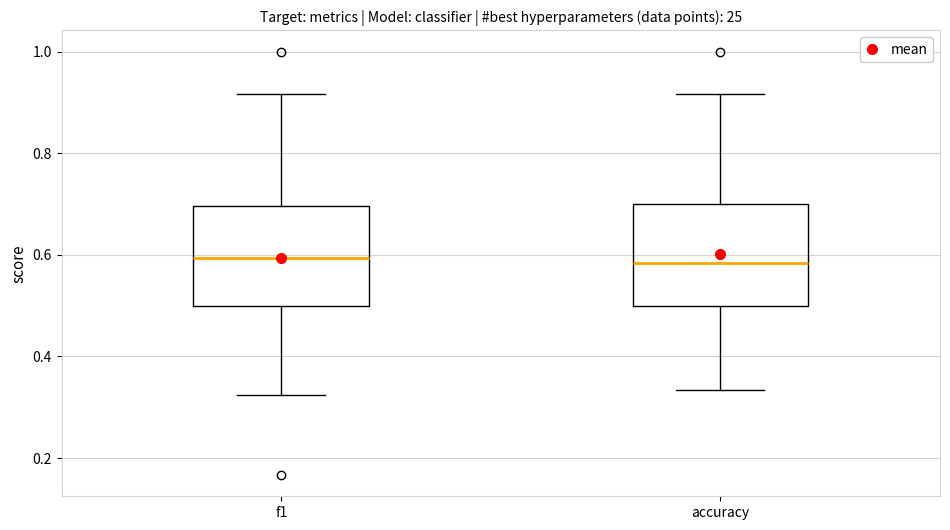

Reading left to right, read every box against the y-axis: the position of its median line, the range the box covers, and the ends of its whiskers. The values are not printed on the chart, so give them approximately, as read against the axis.

f1: median 0.60, box 0.50 to 0.70, whiskers 0.32 to 0.92
accuracy: median 0.58, box 0.50 to 0.70, whiskers 0.34 to 0.92